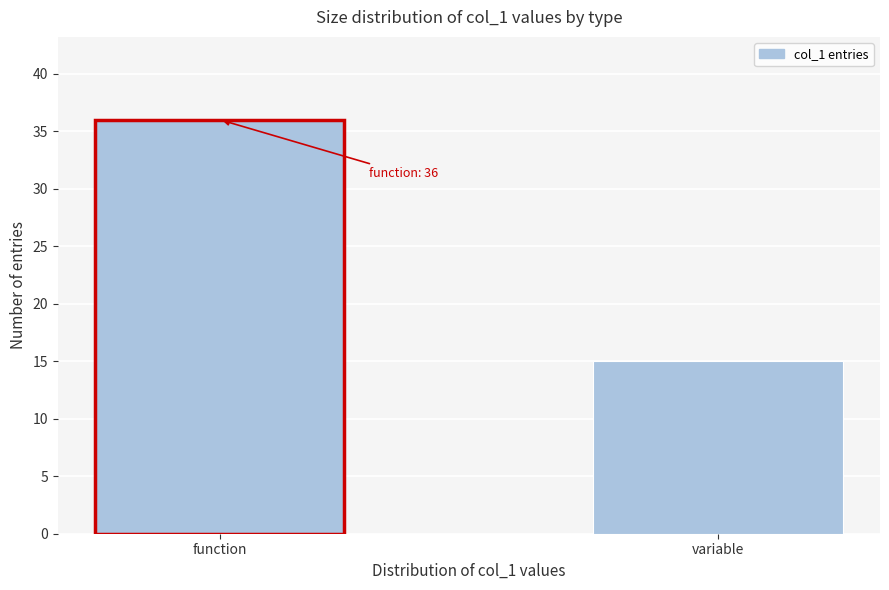

Reading left to right, list all the values displayed in this chart.

36	15